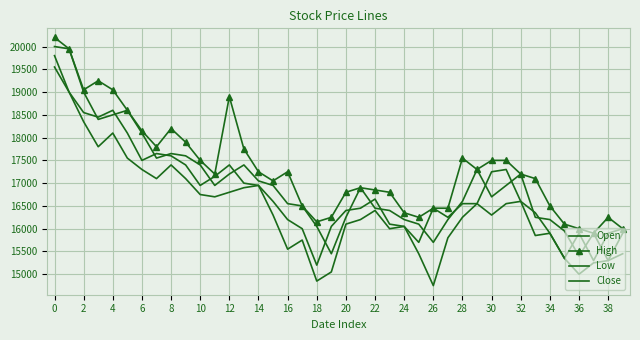

How many lines are shown in the chart?

4